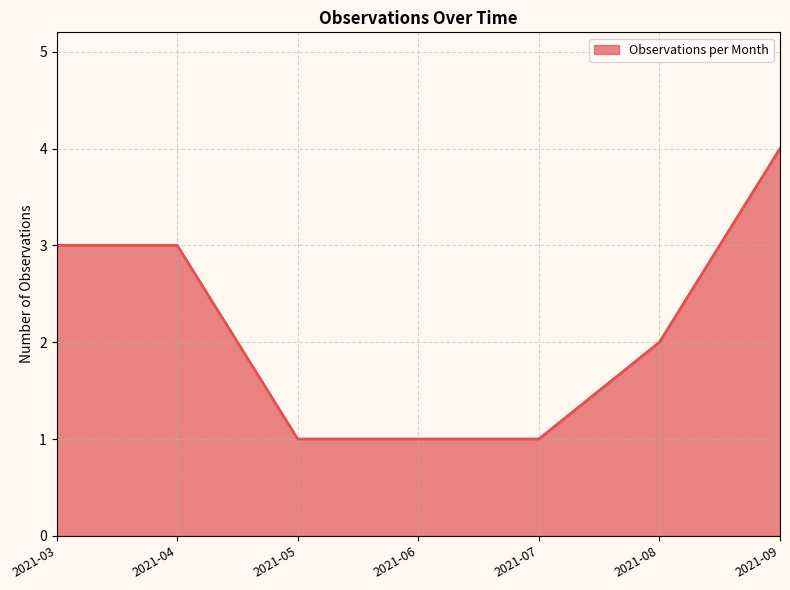

Which label corresponds to the largest value in the chart?

2021-09